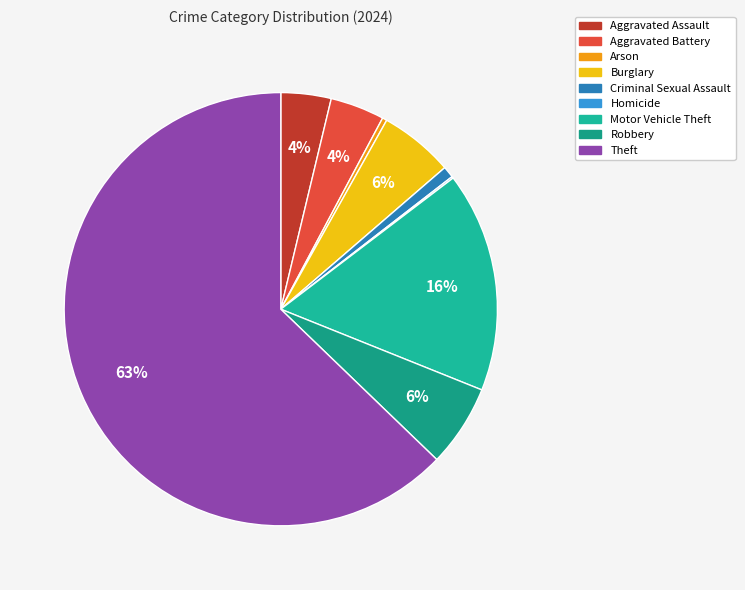

True or false: Theft accounts for 63% of the total.

True